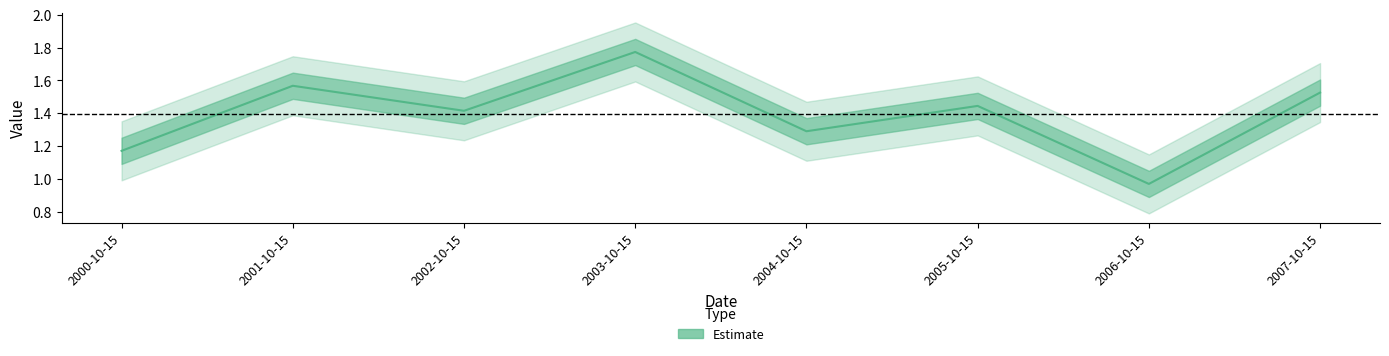

What is the minimum value shown in the chart?

1.0